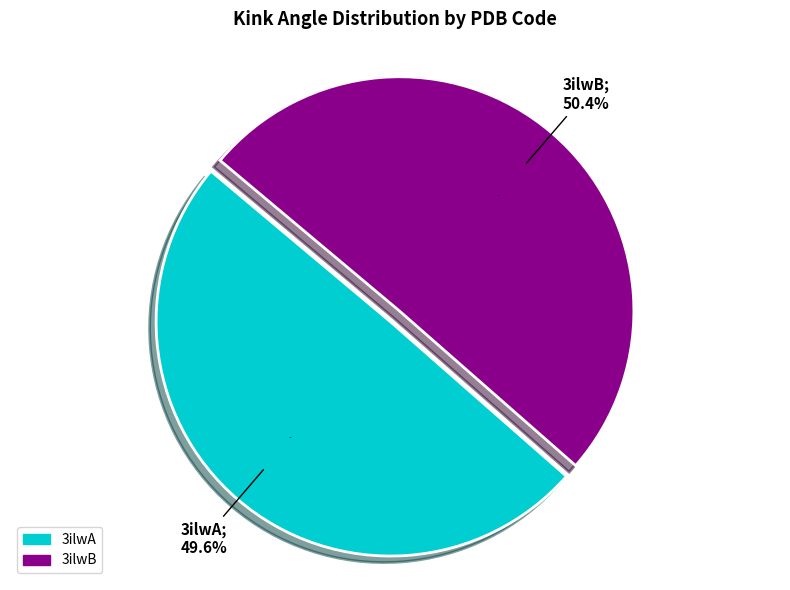

True or false: 3ilwB accounts for 57% of the total.

False